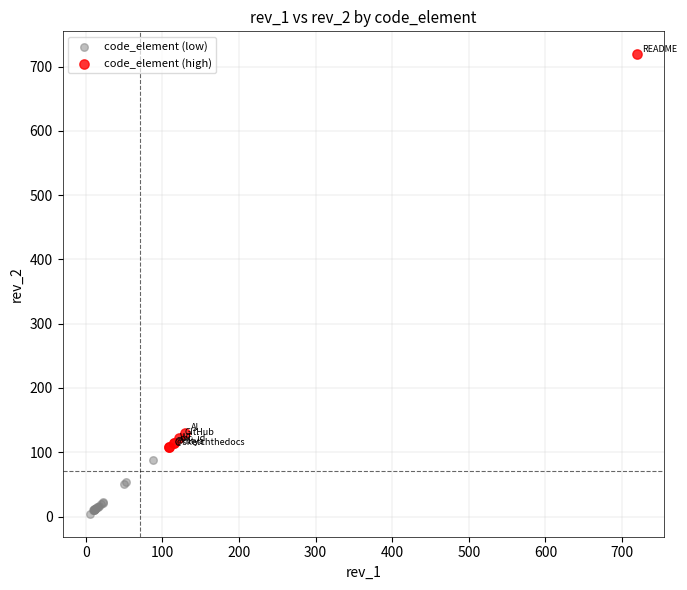

Which series has the widest spread of Y values?

code_element (high)